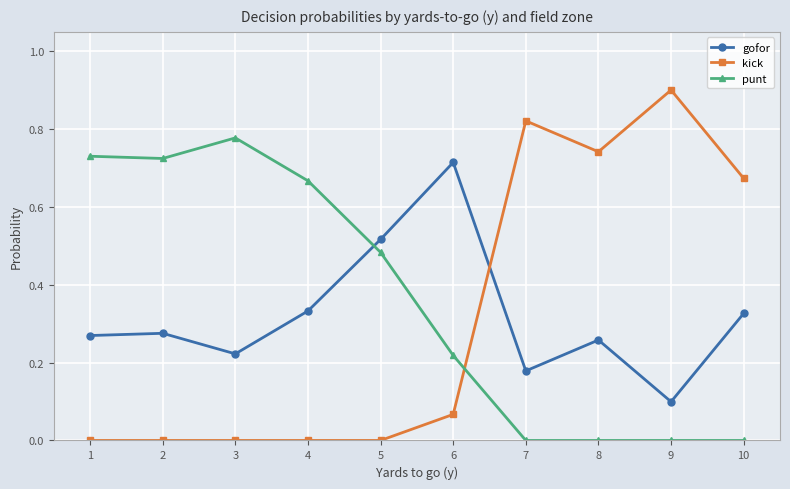

Which category has the highest value across all series?

9